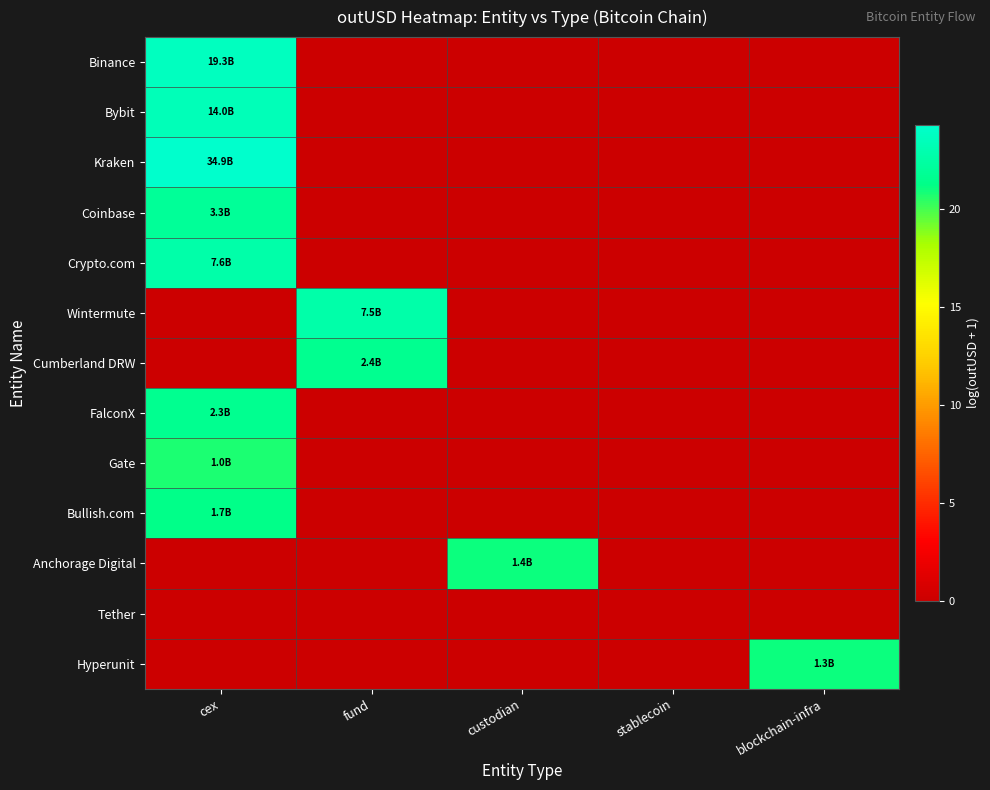

Reading left to right, extract all data points from this chart.

Binance: cex=23.7	fund=0.0	custodian=0.0	stablecoin=0.0	blockchain-infra=0.0
Bybit: cex=23.4	fund=0.0	custodian=0.0	stablecoin=0.0	blockchain-infra=0.0
Kraken: cex=24.3	fund=0.0	custodian=0.0	stablecoin=0.0	blockchain-infra=0.0
Coinbase: cex=21.9	fund=0.0	custodian=0.0	stablecoin=0.0	blockchain-infra=0.0
Crypto.com: cex=22.7	fund=0.0	custodian=0.0	stablecoin=0.0	blockchain-infra=0.0
Wintermute: cex=0.0	fund=22.7	custodian=0.0	stablecoin=0.0	blockchain-infra=0.0
Cumberland DRW: cex=0.0	fund=21.6	custodian=0.0	stablecoin=0.0	blockchain-infra=0.0
FalconX: cex=21.6	fund=0.0	custodian=0.0	stablecoin=0.0	blockchain-infra=0.0
Gate: cex=20.7	fund=0.0	custodian=0.0	stablecoin=0.0	blockchain-infra=0.0
Bullish.com: cex=21.2	fund=0.0	custodian=0.0	stablecoin=0.0	blockchain-infra=0.0
Anchorage Digital: cex=0.0	fund=0.0	custodian=21.1	stablecoin=0.0	blockchain-infra=0.0
Tether: cex=0.0	fund=0.0	custodian=0.0	stablecoin=0.0	blockchain-infra=0.0
Hyperunit: cex=0.0	fund=0.0	custodian=0.0	stablecoin=0.0	blockchain-infra=21.0